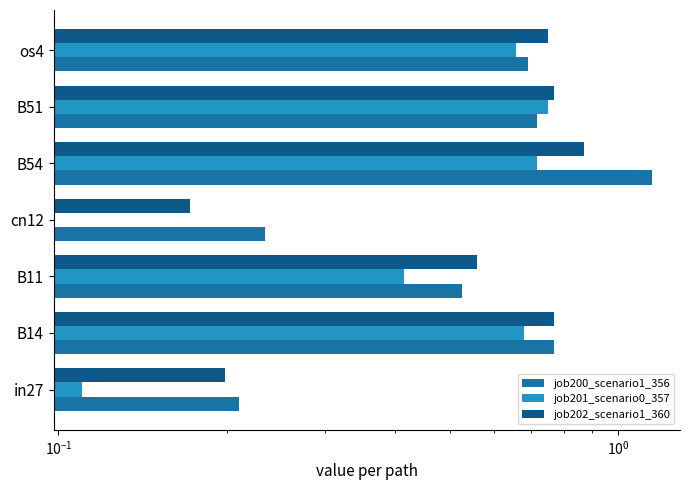

What is the difference between the maximum and minimum values in the job202_scenario1_360 series?

0.7